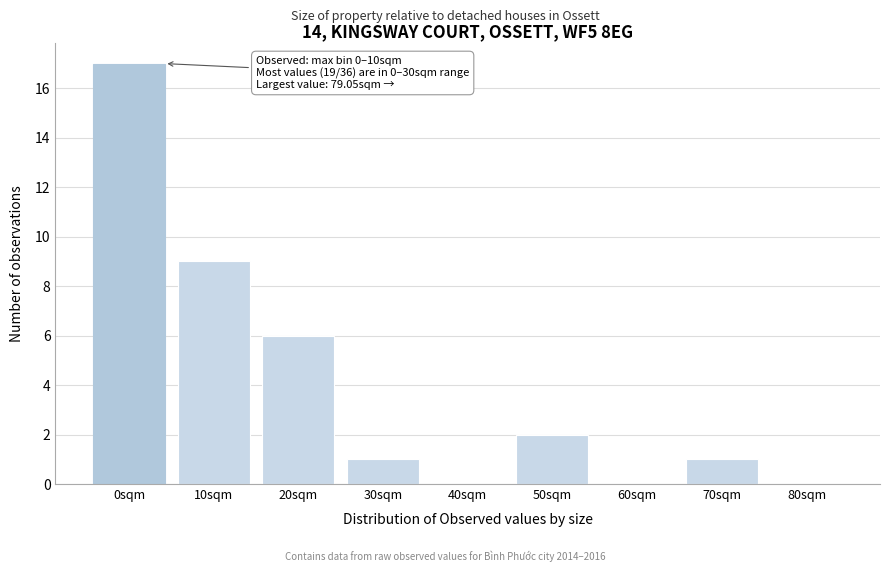

Reading left to right, list all the values displayed in this chart.

0sqm=17	10sqm=9	20sqm=6	30sqm=1	40sqm=0	50sqm=2	60sqm=0	70sqm=1	80sqm=0